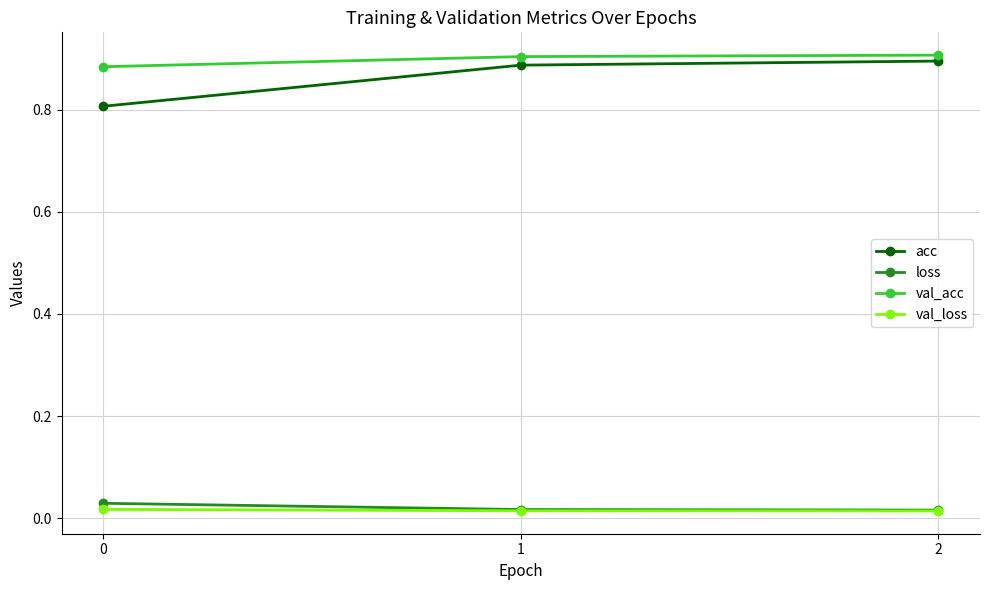

The value of val_acc at 0 is 0.9. True or false?

True